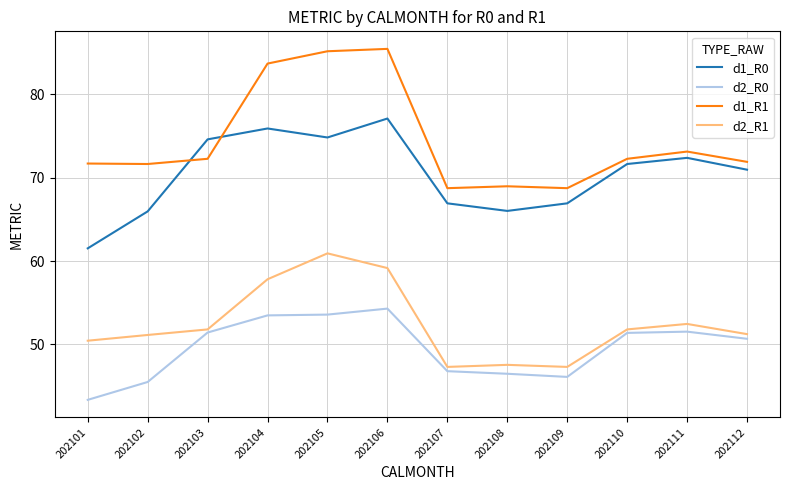

How many interior local valleys does the d1_R0 series have?

2